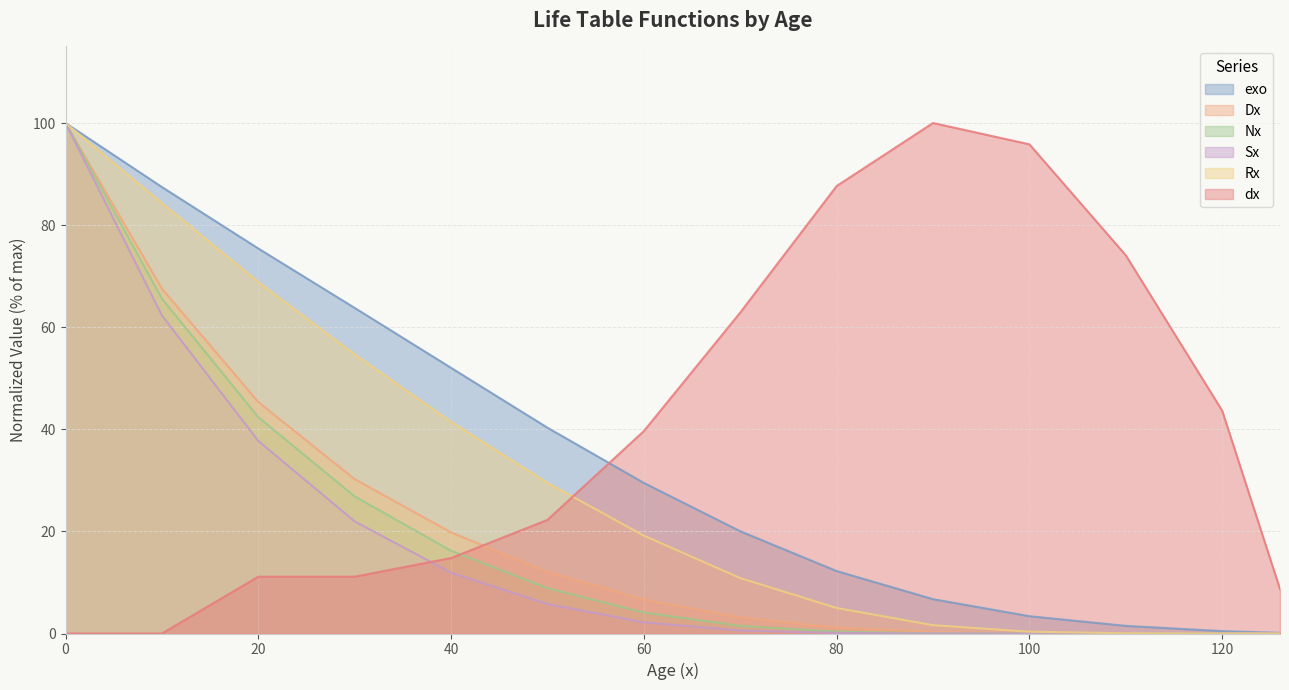

Reading left to right, extract all data points from this chart.

exo: 0=100.0	10=87.5	20=75.4	30=63.8	40=52.0	50=40.3	60=29.5	70=20.0	80=12.2	90=6.7	100=3.4	110=1.5	120=0.5	126=0.1
Dx: 0=100.0	10=67.6	20=45.3	30=30.2	40=19.8	50=12.1	60=6.6	70=3.2	80=1.2	90=0.3	100=0.1	110=0.0	120=0.0	126=0.0
Nx: 0=100.0	10=65.6	20=42.4	30=26.8	40=16.2	50=8.9	60=4.1	70=1.5	80=0.4	90=0.0	100=0.0	110=0.0	120=0.0	126=0.0
Sx: 0=100.0	10=62.3	20=37.7	30=22.0	40=11.9	50=5.8	60=2.2	70=0.6	80=0.1	90=0.0	100=0.0	110=0.0	120=0.0	126=0.0
Rx: 0=100.0	10=84.3	20=68.9	30=54.7	40=41.5	50=29.5	60=19.2	70=10.9	80=5.0	90=1.6	100=0.4	110=0.0	120=0.0	126=0.0
dx: 0=0.0	10=0.0	20=11.1	30=11.1	40=14.8	50=22.3	60=39.7	70=62.9	80=87.7	90=100.0	100=95.8	110=74.1	120=43.7	126=8.7